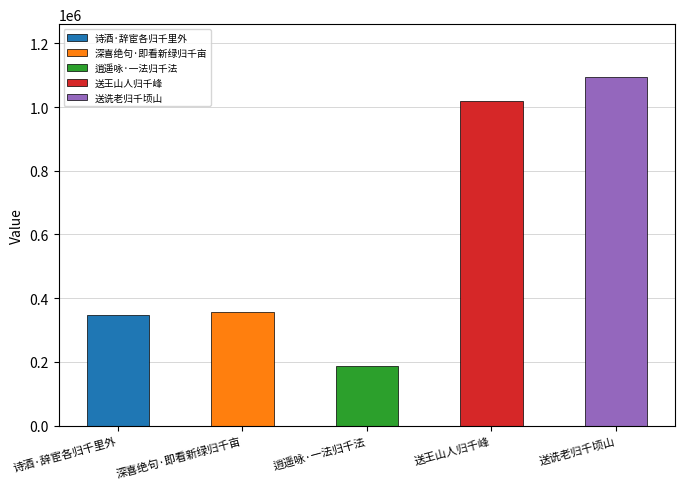

What is the change in value from 送王山人归千峰 to 送诜老归千顷山?

+76843